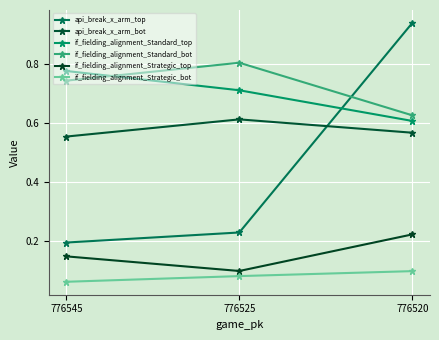

What is the average value of the api_break_x_arm_bot series?

0.6